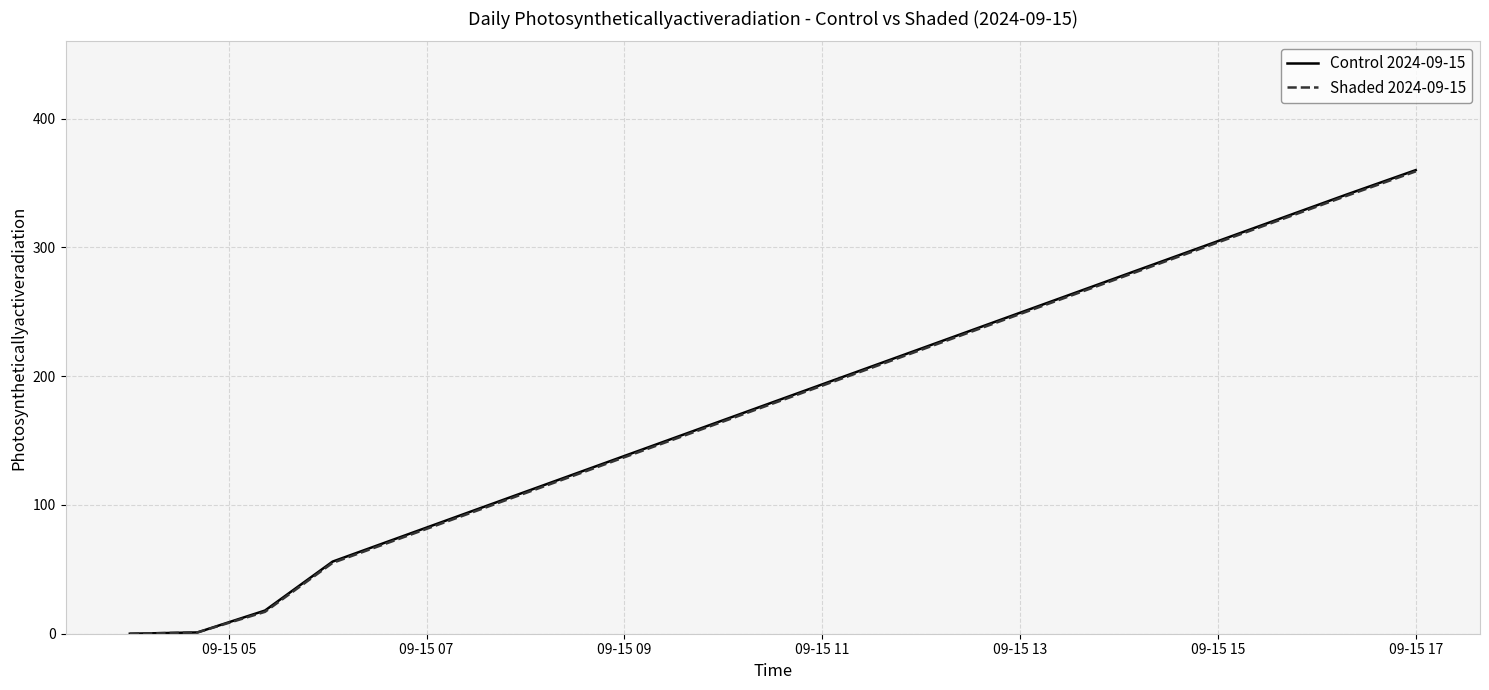

Which series has the widest spread of values?

Control 2024-09-15